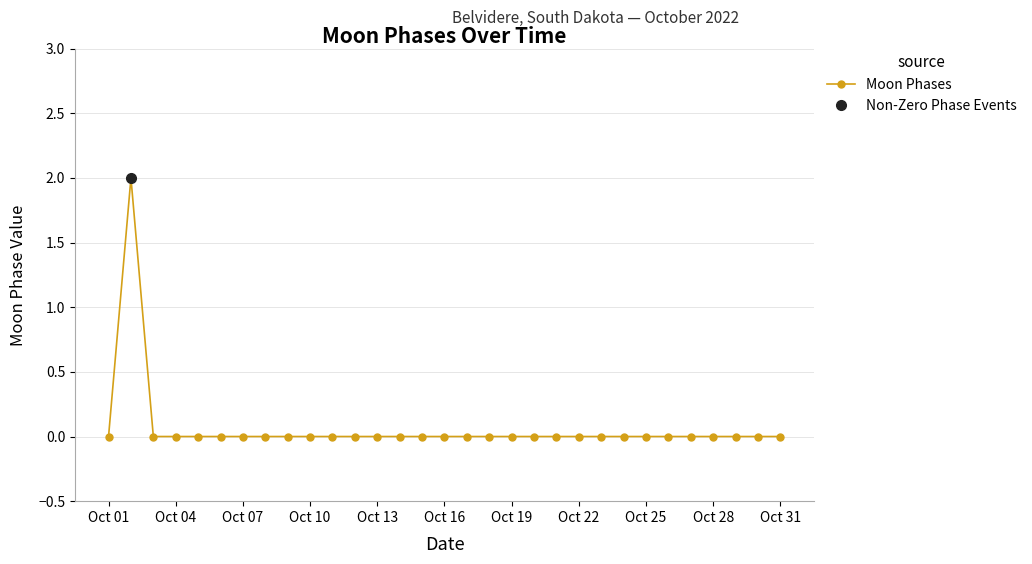

True or false: Moon Phases has a value of 0 at Oct 19.

True